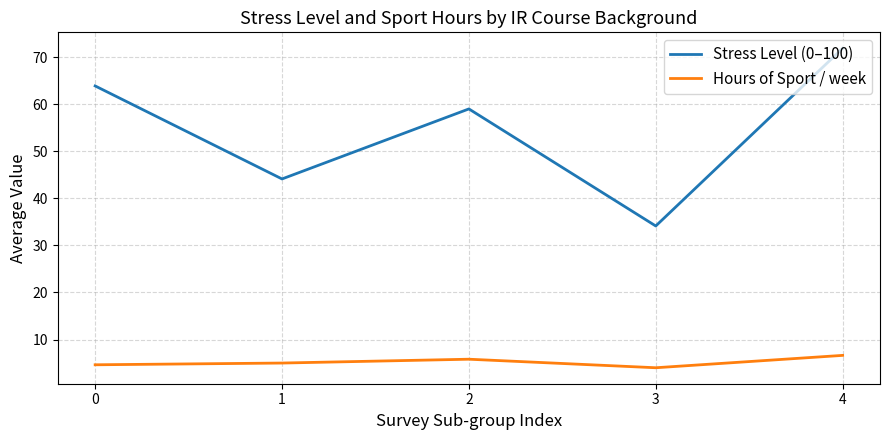

Rank the series at 3 from lowest to highest value.

Hours of Sport / week, Stress Level (0–100)